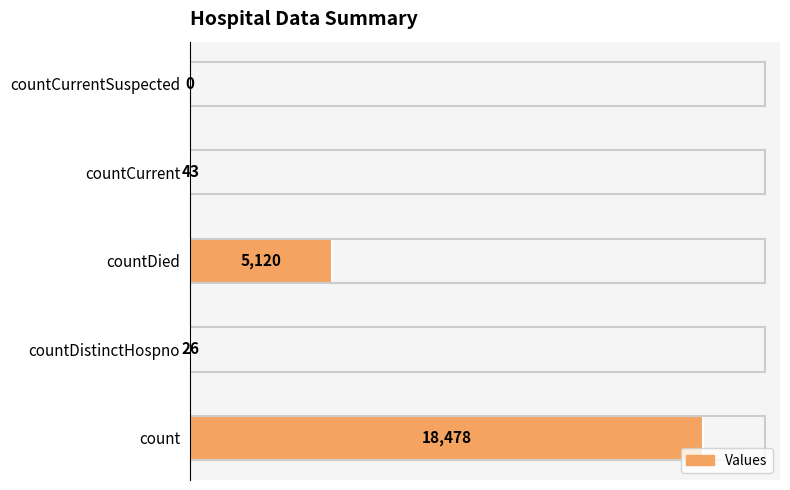

Reading bottom to top, transcribe all the data shown in this chart.

count=18478	countDistinctHospno=26	countDied=5120	countCurrent=43	countCurrentSuspected=0